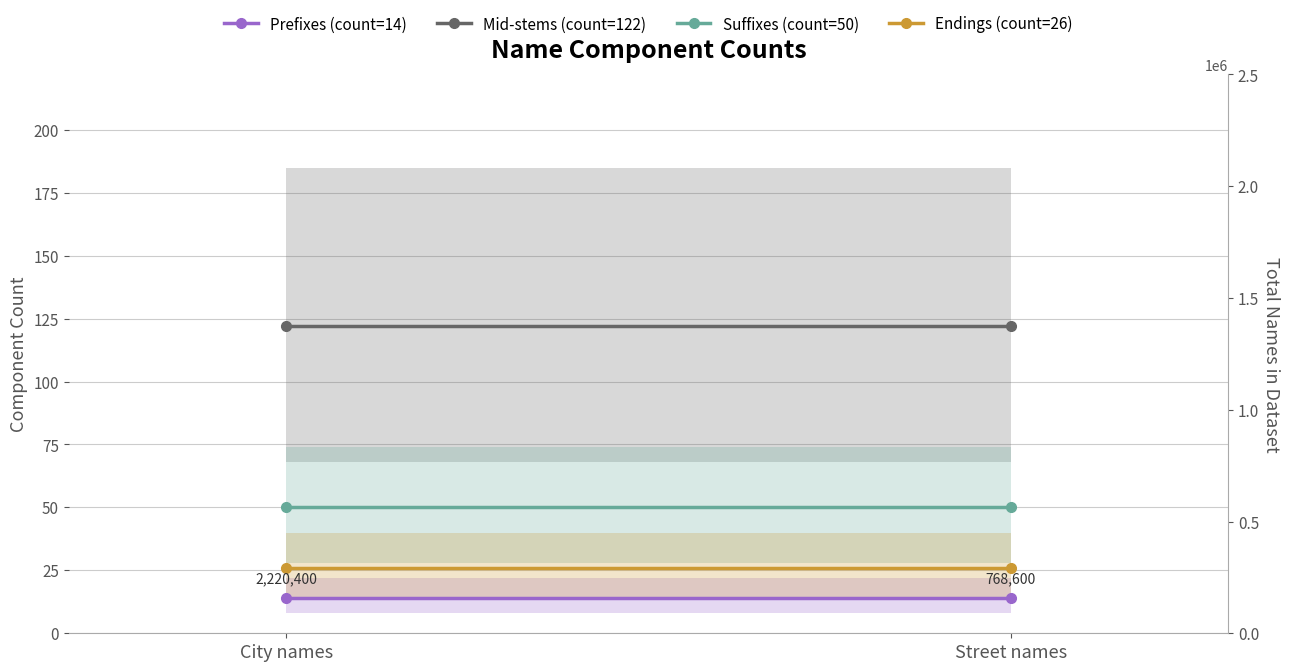

What is the minimum value for Suffixes (count=50)?

50